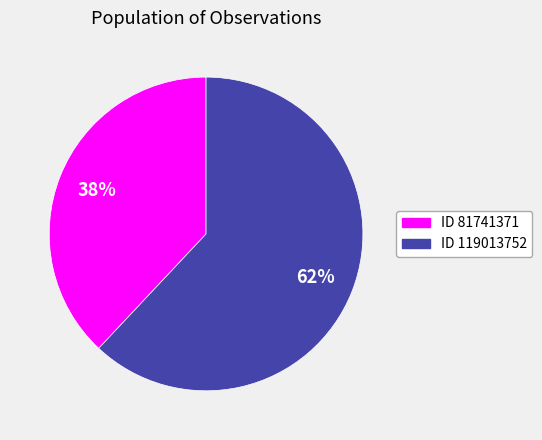

Approximately how many times larger is the value at ID 81741371 compared to ID 119013752?

0.6